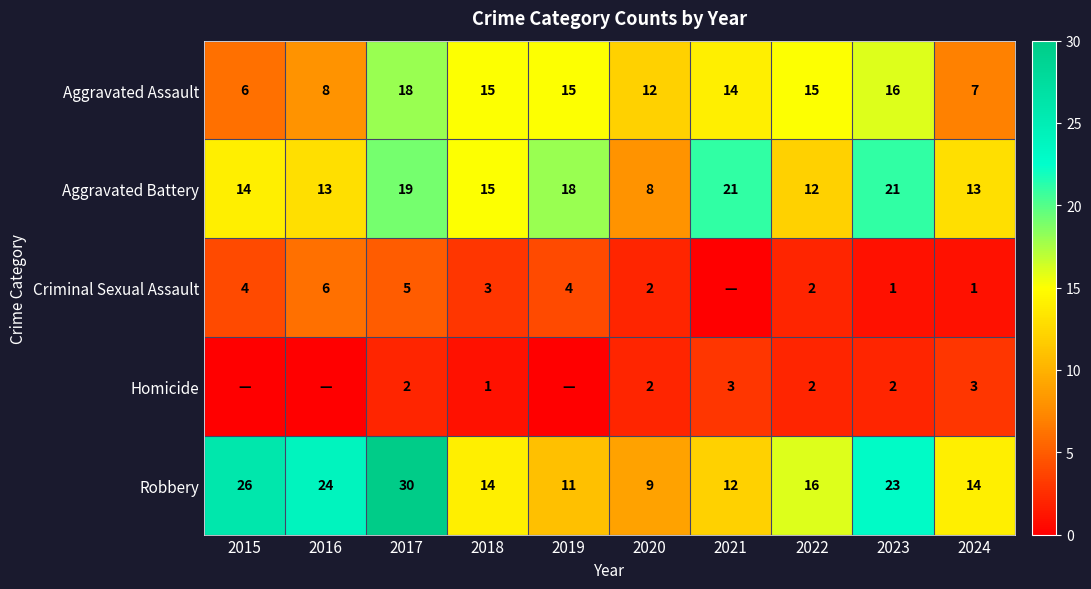

What is the total value across all series at 2020?

33